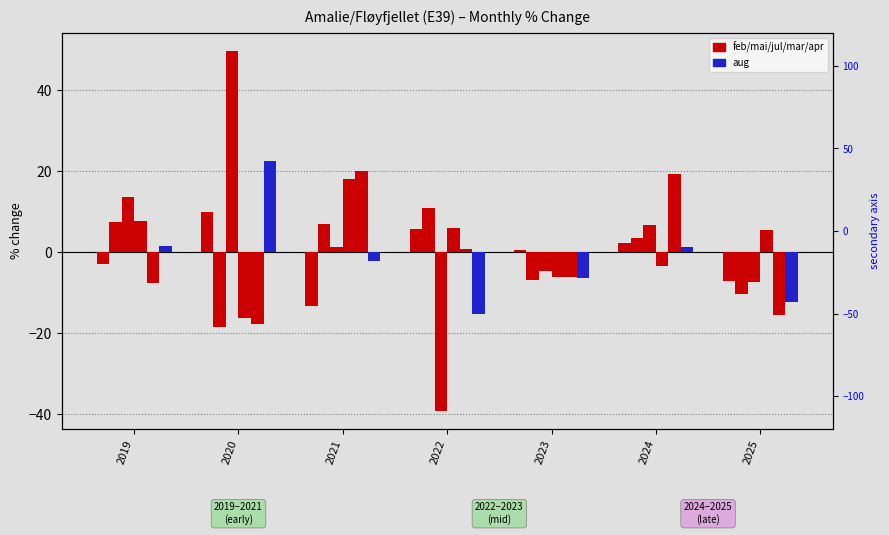

What is the spread (max minus min) of values at 2022?

50.1